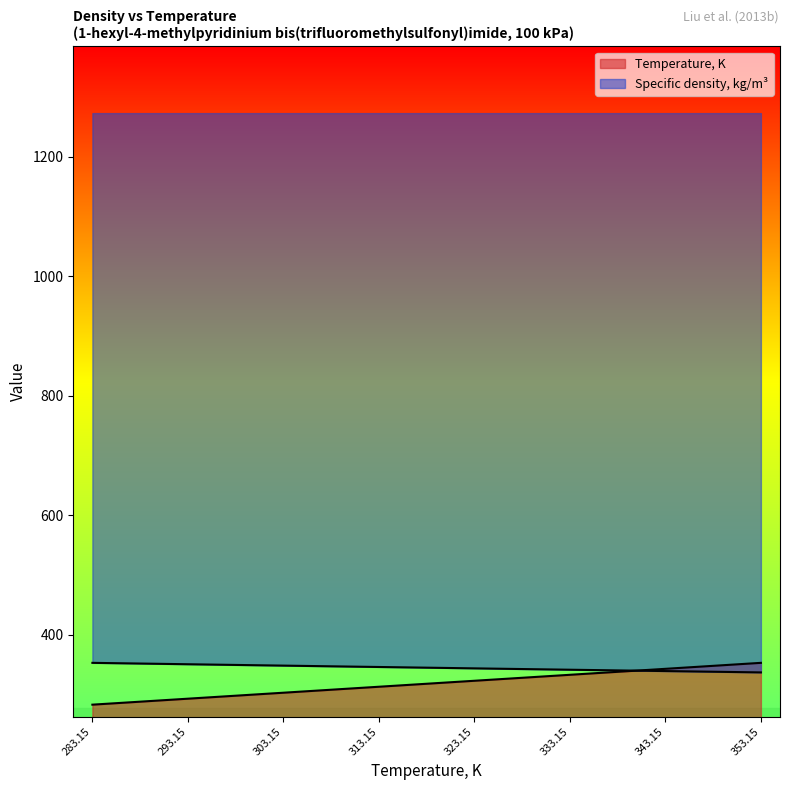

At which label does Specific density, kg/m3 reach its minimum?

353.15